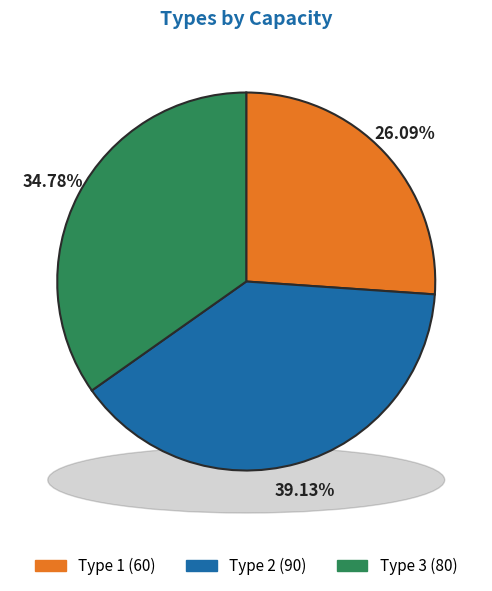

Is it true that 2 is 39% of the pie?

True